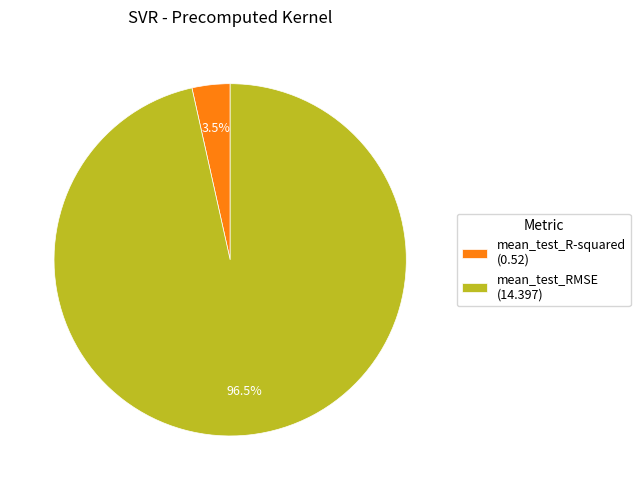

Count the number of slices in the pie.

2